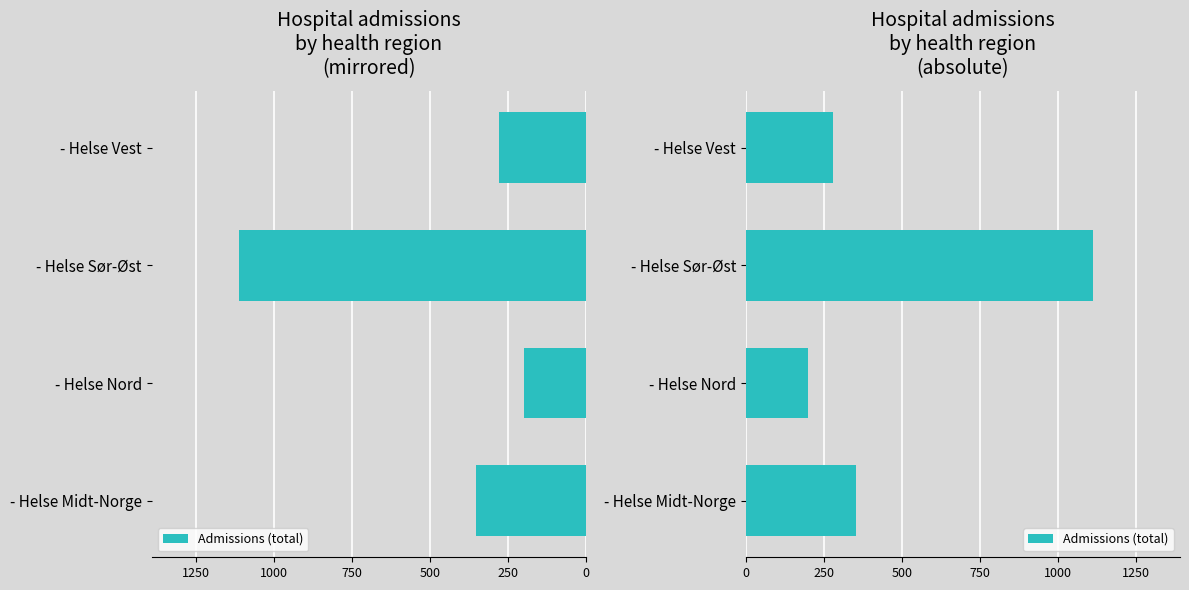

The value at - Helse Midt-Norge is 576. True or false?

False